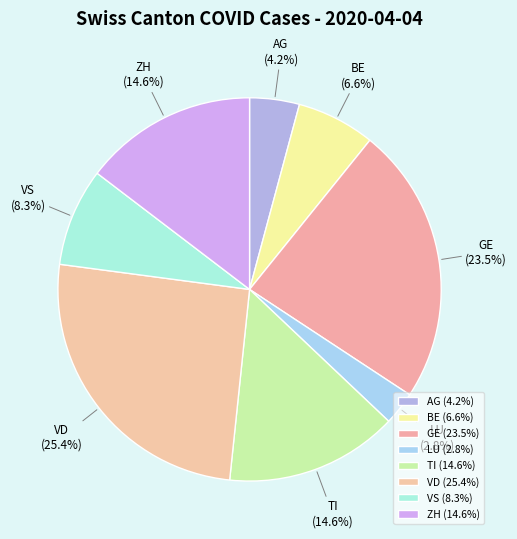

What percentage is the TI slice, to the nearest percent?

15%